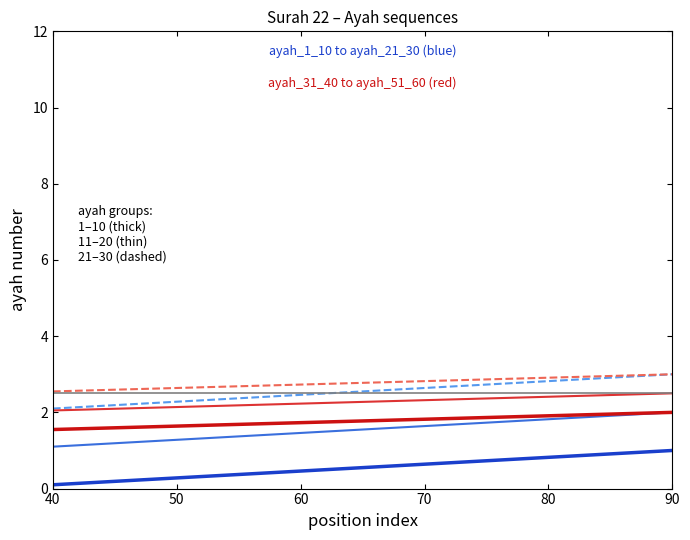

What is the minimum value for ayah_1_10?

0.1